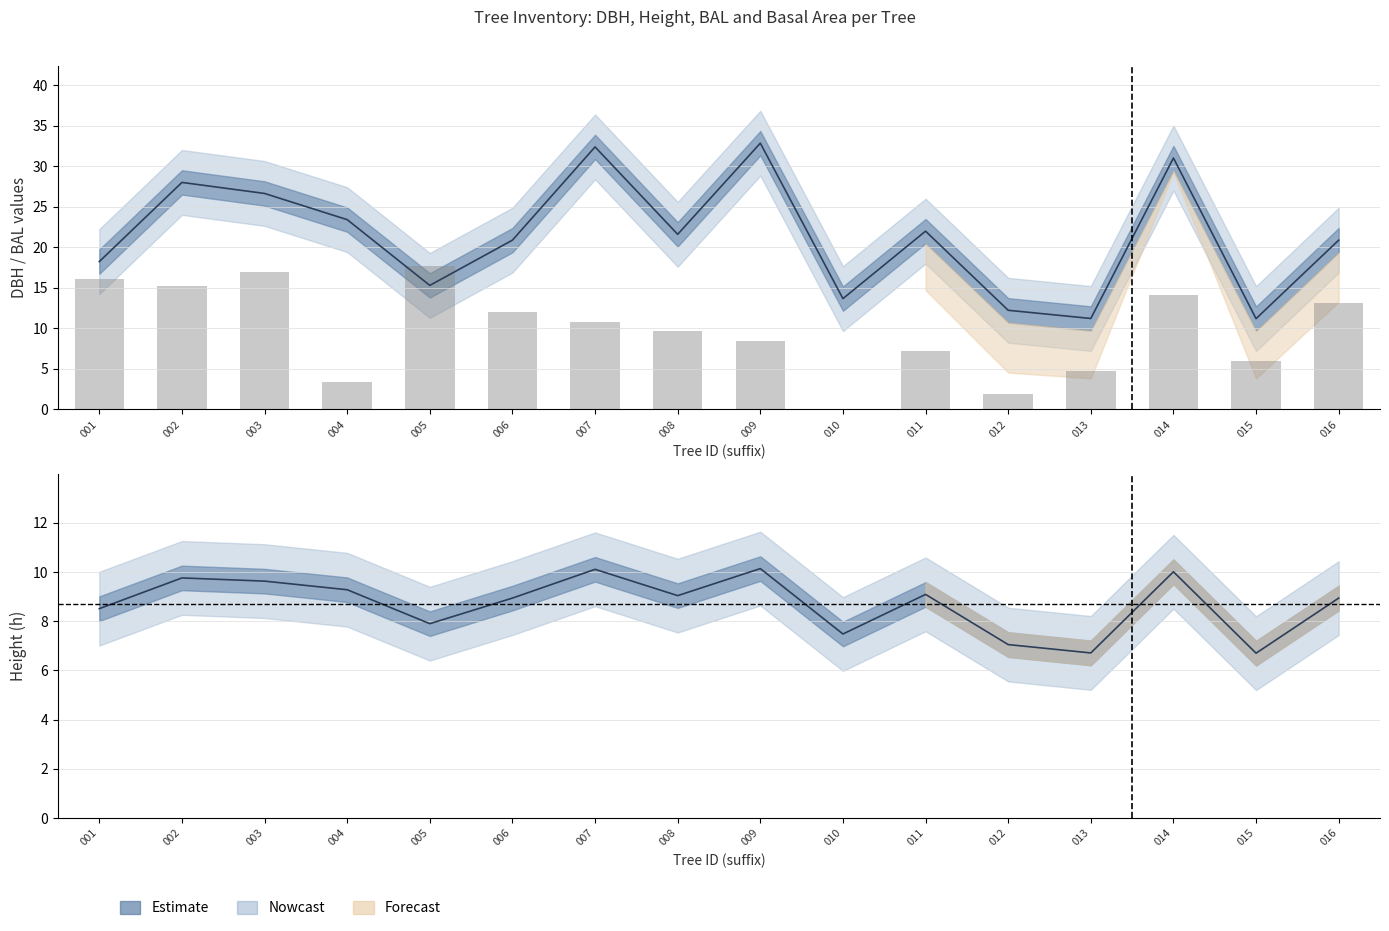

At which label does bal first exceed 10?

001